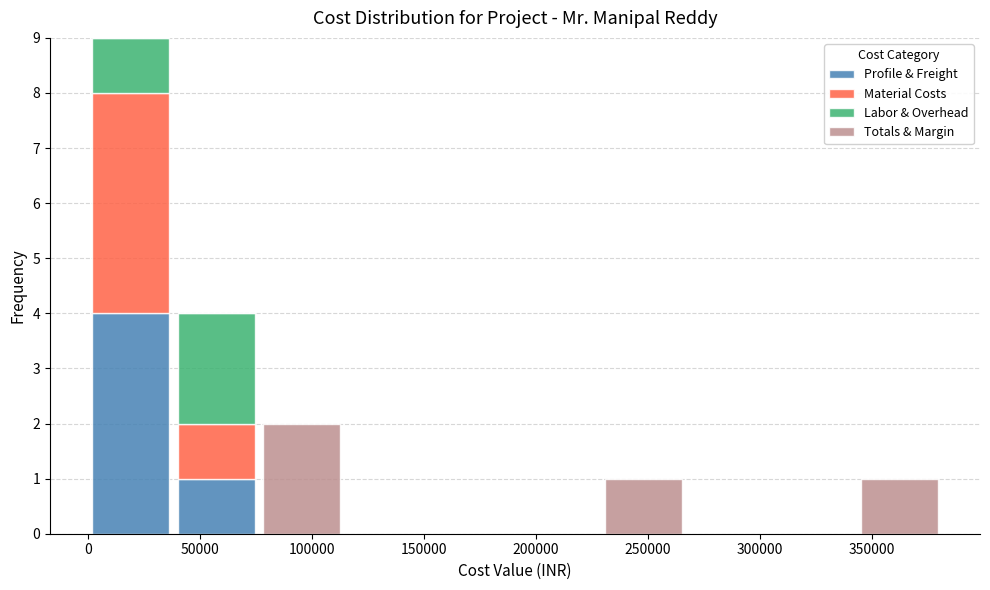

Reading left to right, transcribe this chart: for each stacked bar, give the range it covers on the x-axis and its total height. Neither the bar edges nor the heights are printed on the chart, so give them approximately, as read against the axes.

0 to 40000: 9
40000 to 75000: 4
75000 to 115000: 2
115000 to 150000: 0
150000 to 190000: 0
190000 to 230000: 0
230000 to 265000: 1
265000 to 305000: 0
305000 to 345000: 0
345000 to 380000: 1